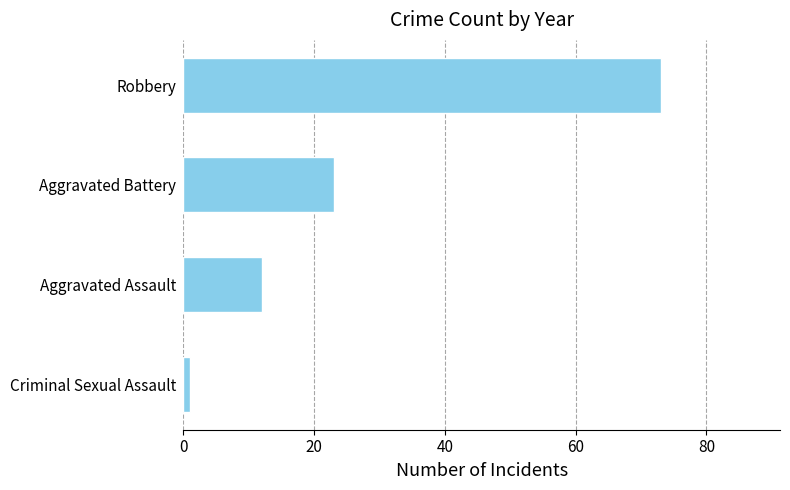

Count the number of data series in this chart.

1